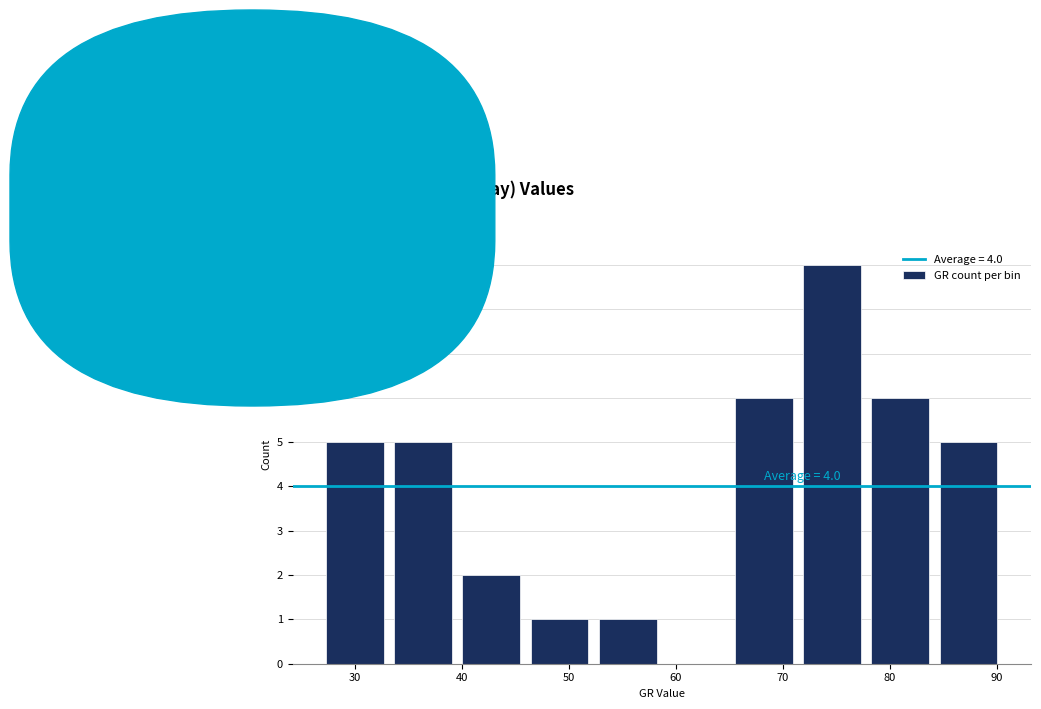

Which range on the x-axis has the tallest bar?

71 to 78